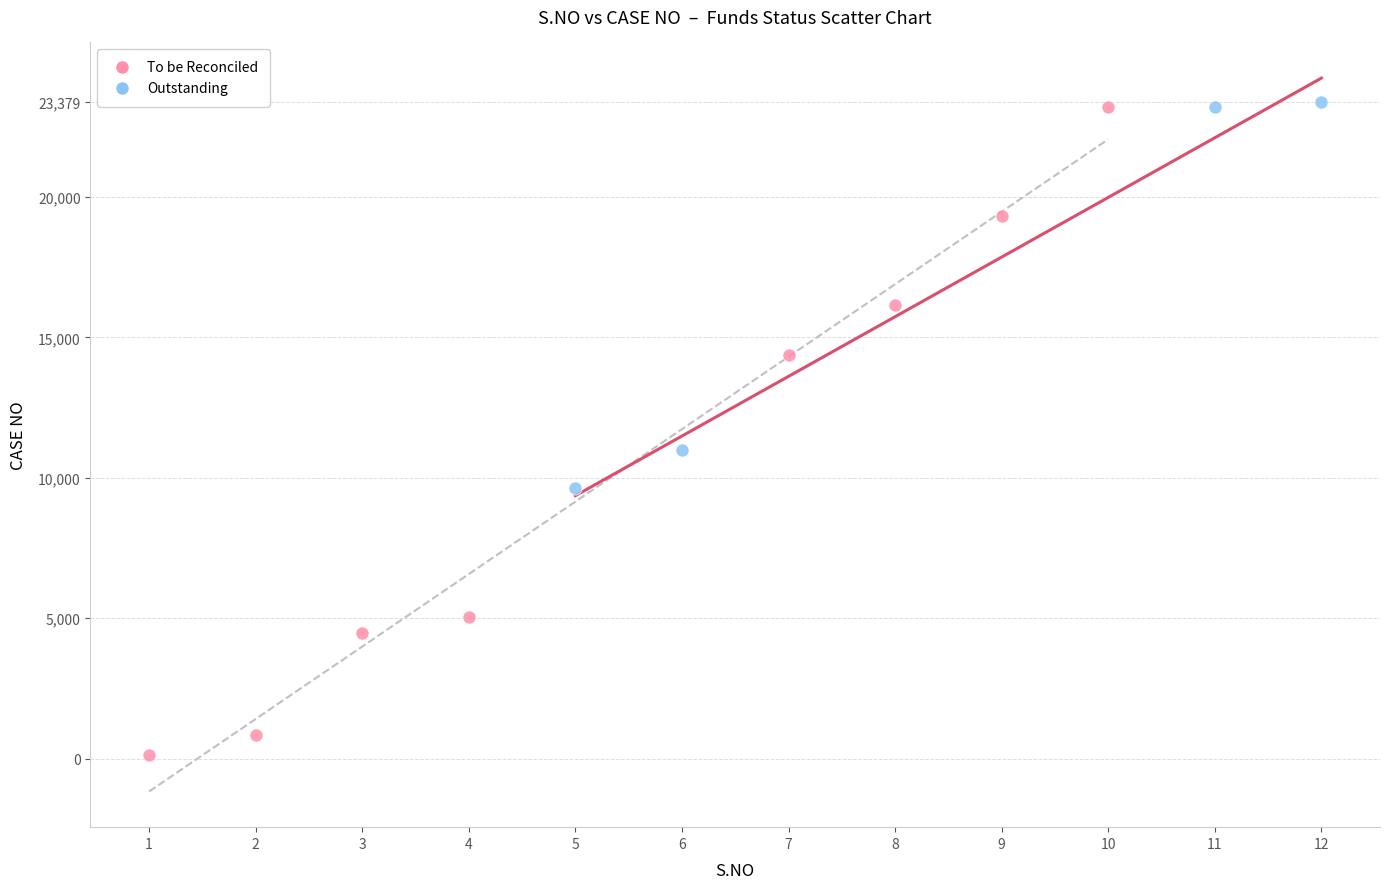

Which series contains the lowest Y value?

To be Reconciled